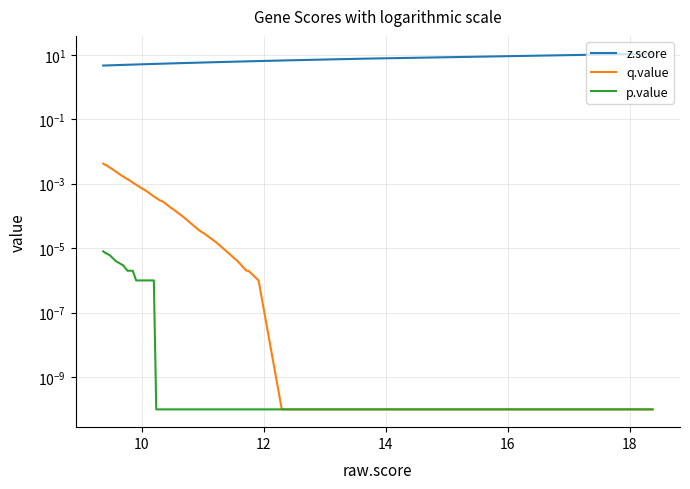

True or false: q.value and z.score cross at least once.

False